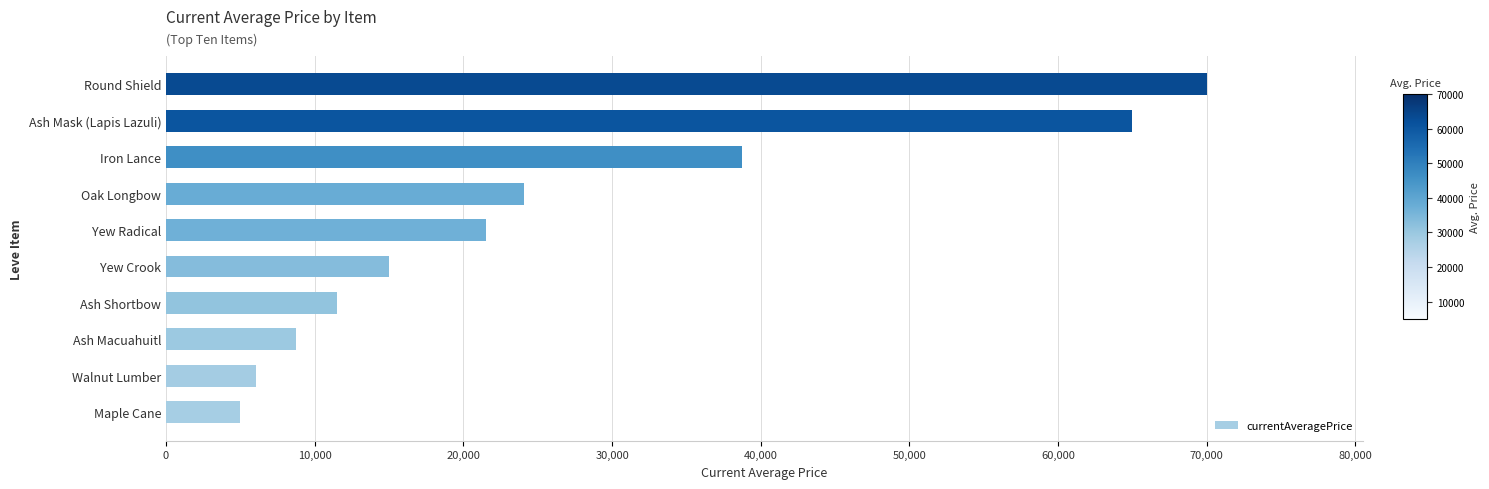

What is the difference between the maximum and minimum values?

65000.0